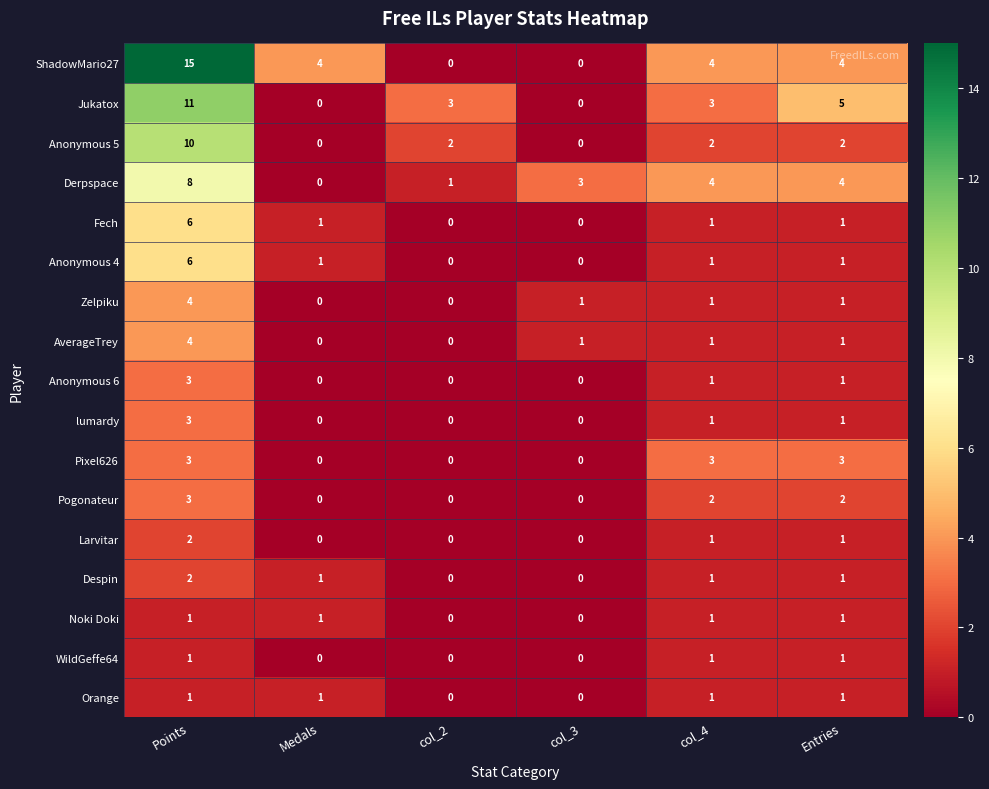

Which series has the largest total across all categories?

ShadowMario27